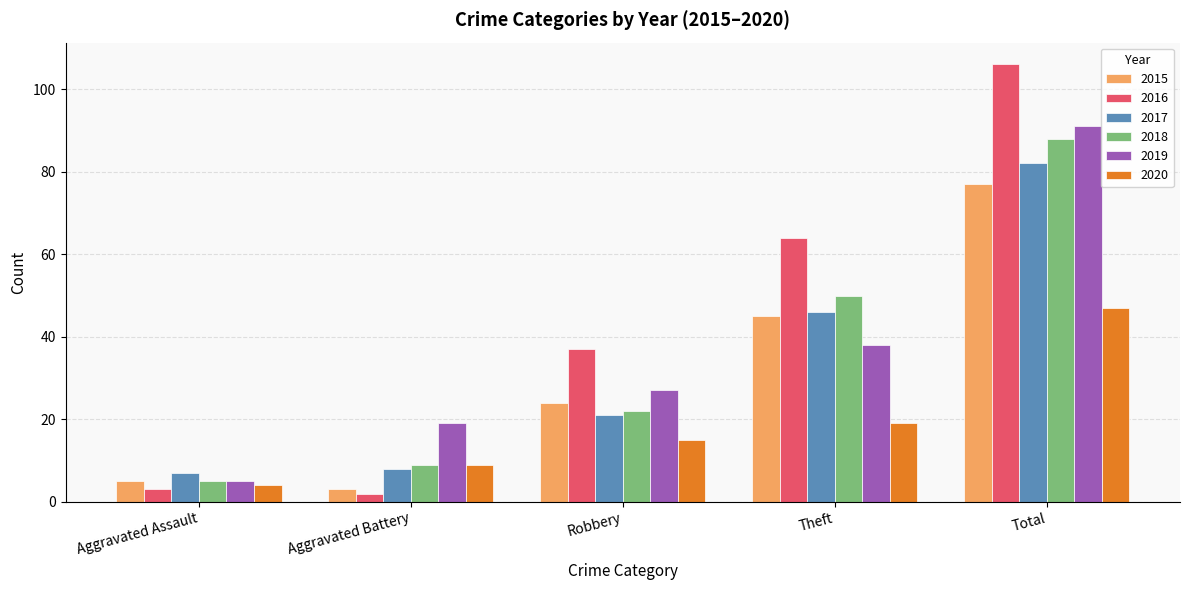

What is the average value of the 2019 series?

36